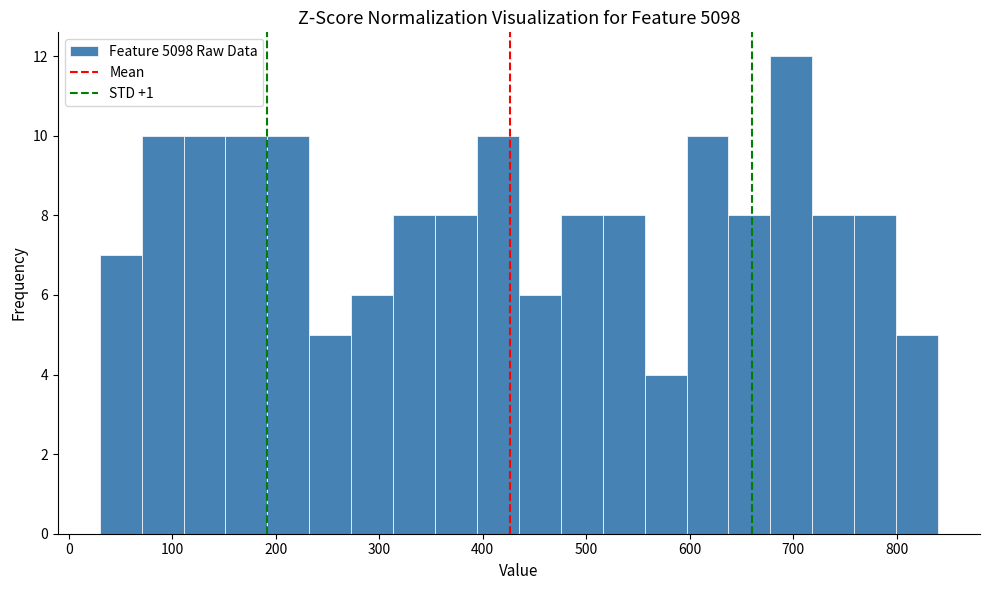

Reading left to right, list every bar in this chart as the range it spans on the x-axis followed by its height. Neither the bar edges nor the heights are printed on the chart, so give them approximately, as read against the axes.

30 to 70: 7
70 to 110: 10
110 to 150: 10
150 to 190: 10
190 to 230: 10
230 to 270: 5
270 to 310: 6
310 to 350: 8
350 to 390: 8
390 to 440: 10
440 to 480: 6
480 to 520: 8
520 to 560: 8
560 to 600: 4
600 to 640: 10
640 to 680: 8
680 to 720: 12
720 to 760: 8
760 to 800: 8
800 to 840: 5